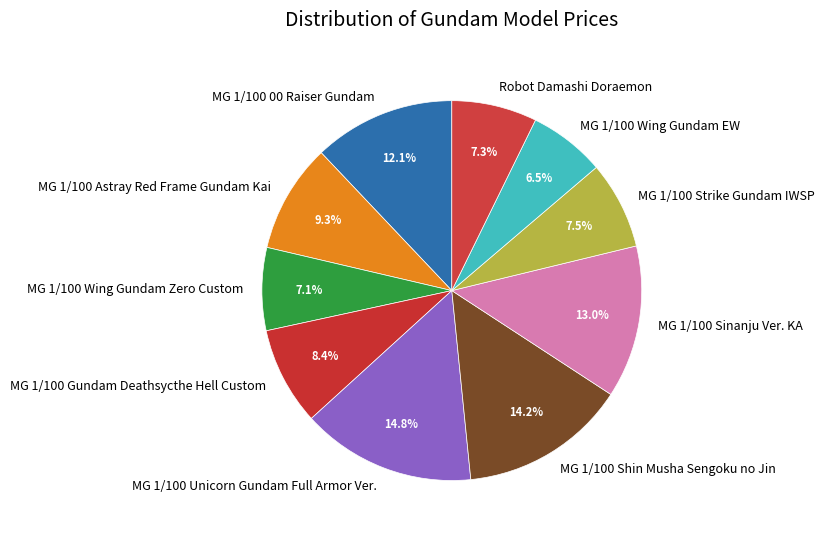

To the nearest percent, what is the difference between the largest and smallest slice percentages?

8%